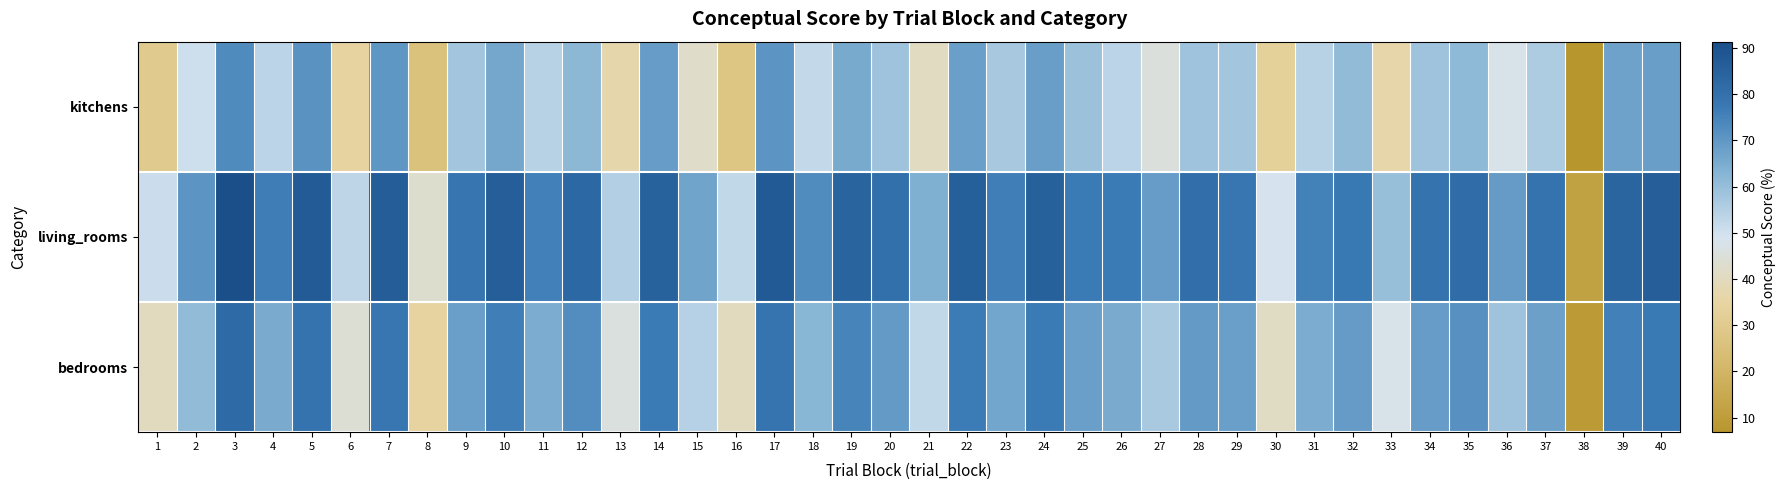

What is the total value across all series at 4?

195.0